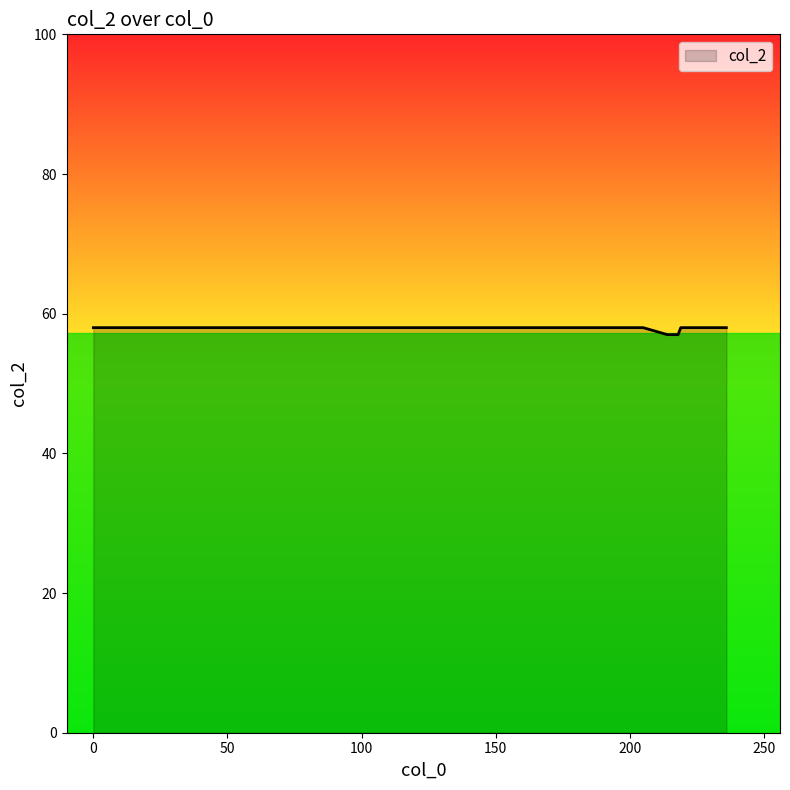

What is the maximum value shown in the chart?

58